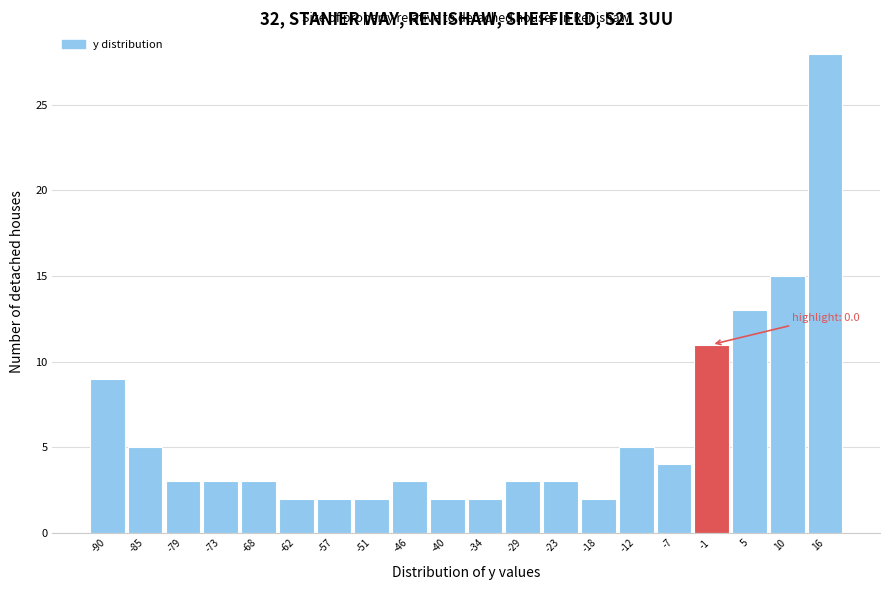

Over which range of the x-axis is the bar tallest?

13 to 19